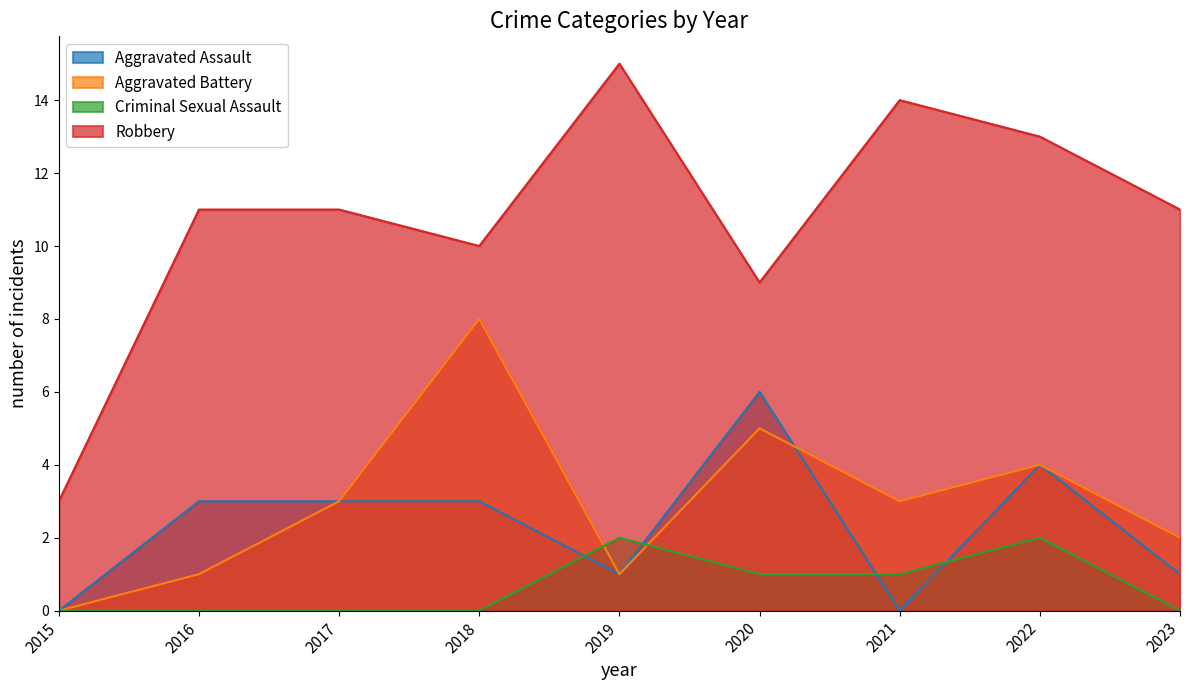

What is the difference between the maximum and minimum values in the Robbery series?

12